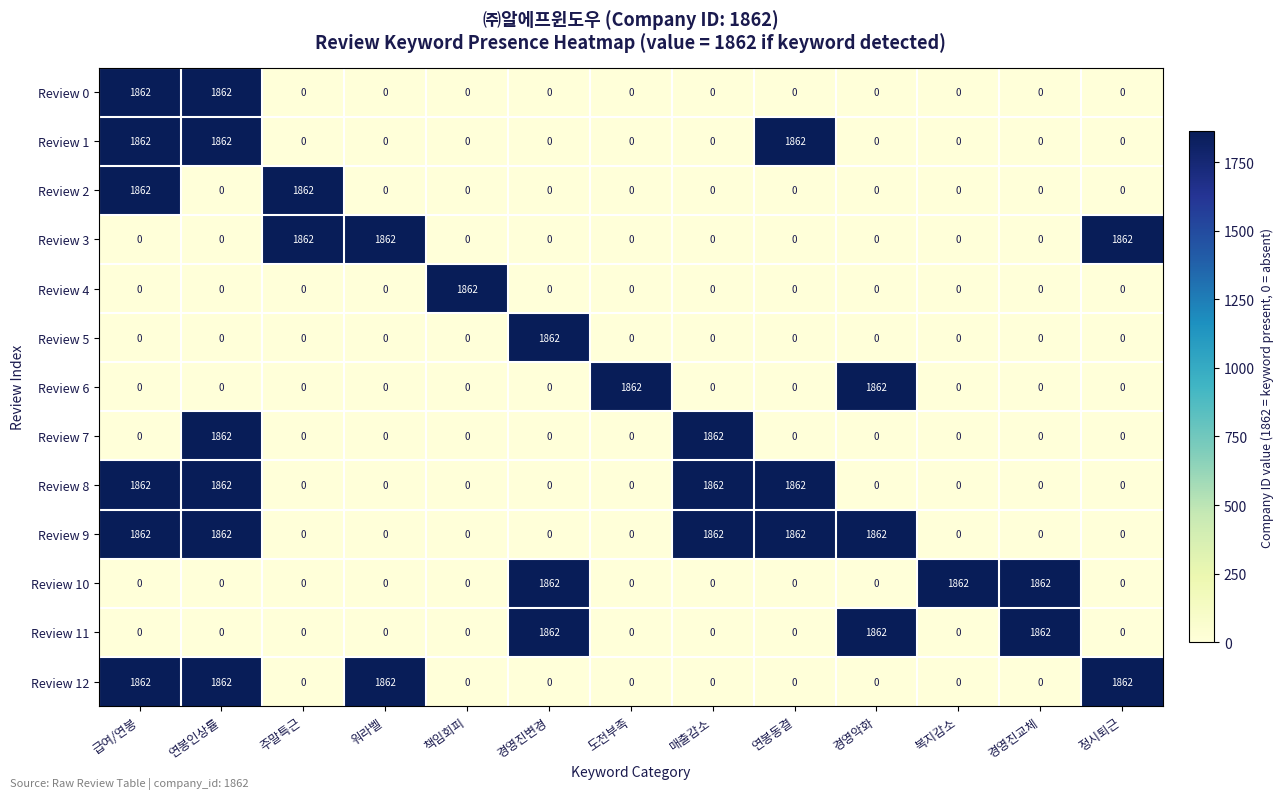

What is the total value across all series at 워라벨?

3724